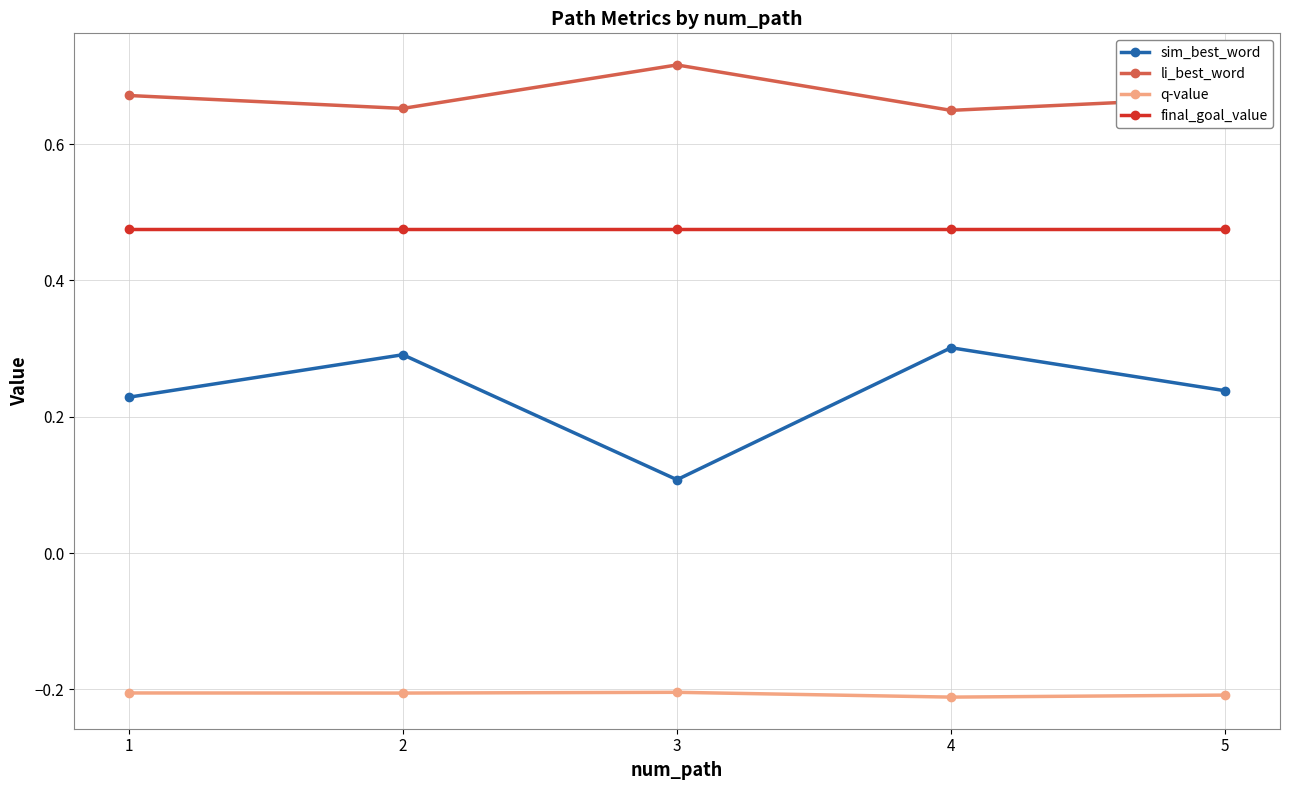

The q-value series shows -0.2 at 3. True or false?

True